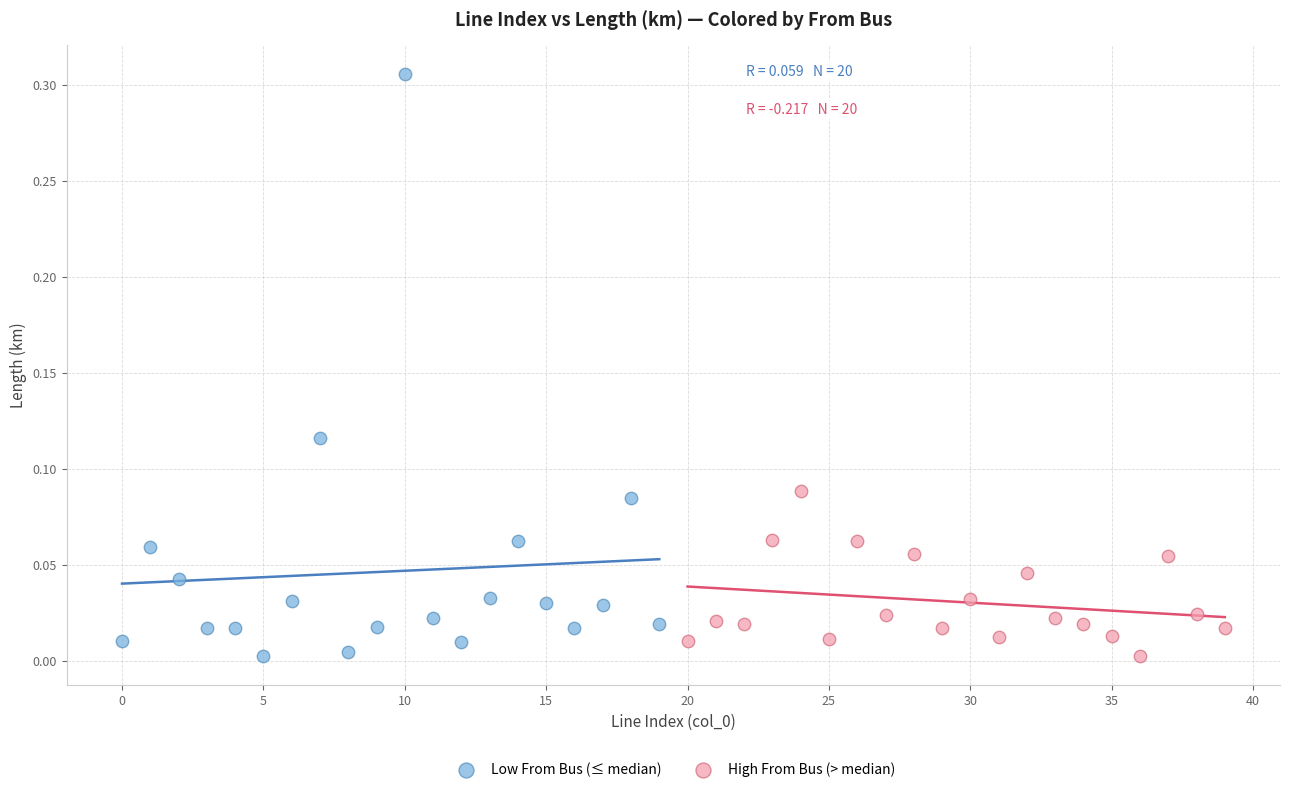

Which series contains the highest Y value?

Low From Bus (≤ median)